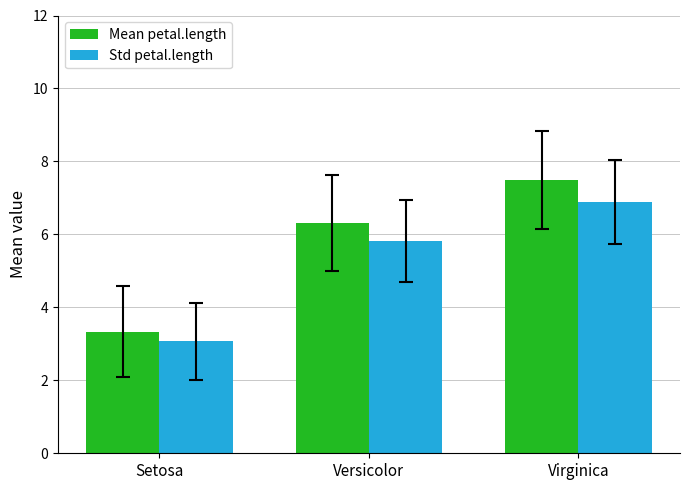

The Std petal.length series shows 5.8 at Versicolor. True or false?

True